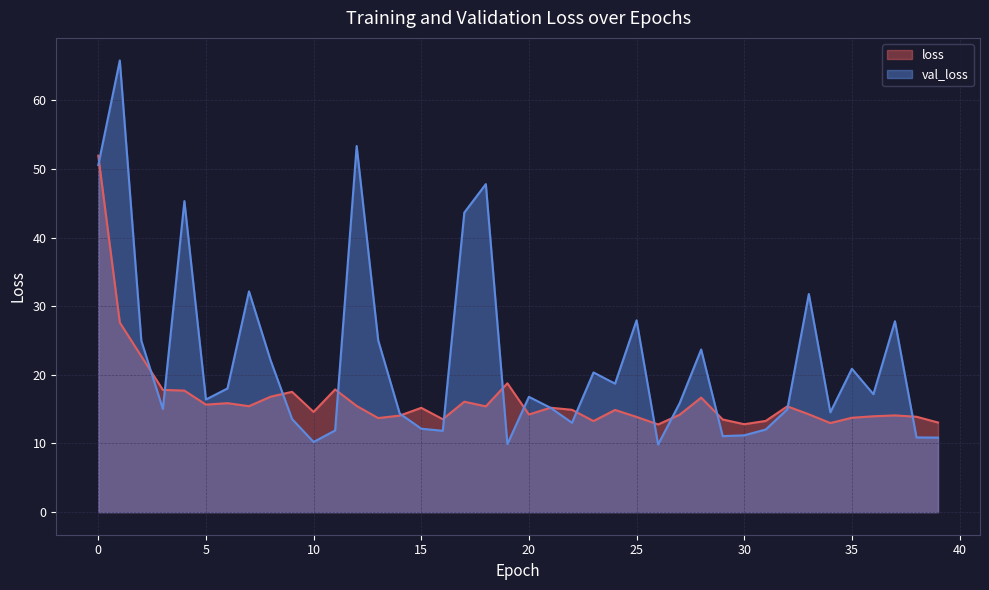

How many intersections are there between loss and val_loss?

16